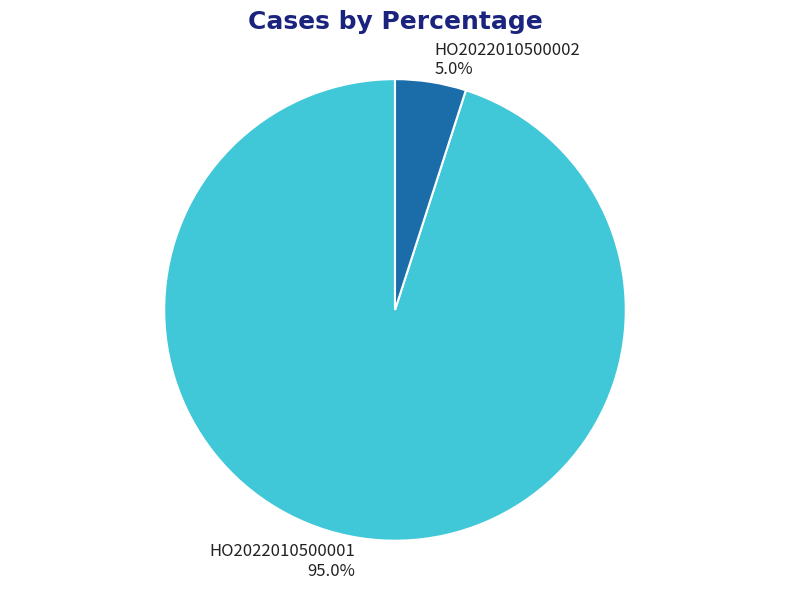

What percentage is the HO2022010500002 slice, to the nearest percent?

5%